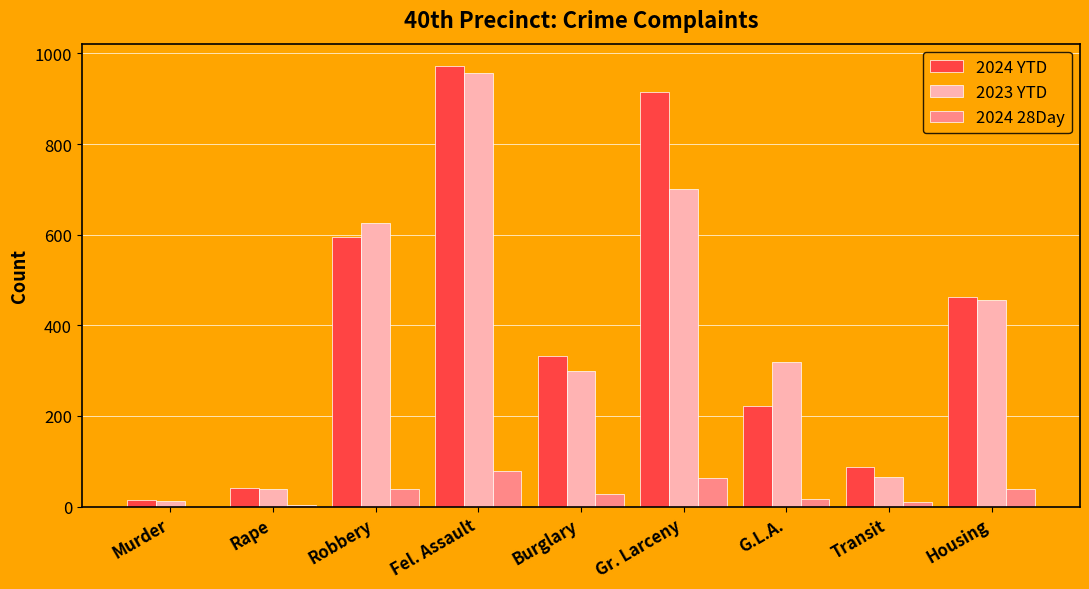

How many groups of bars are there?

9